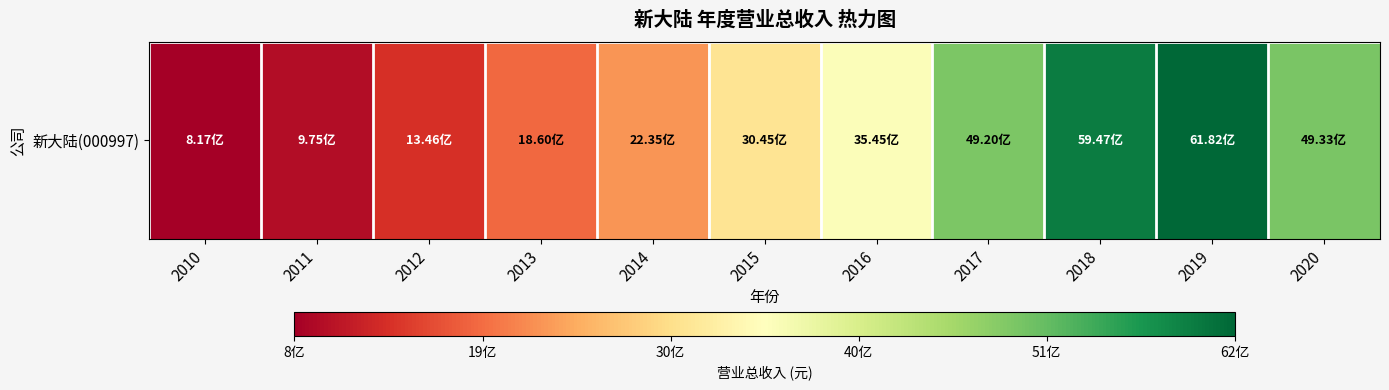

What is the maximum value shown in the chart?

6181534697.0